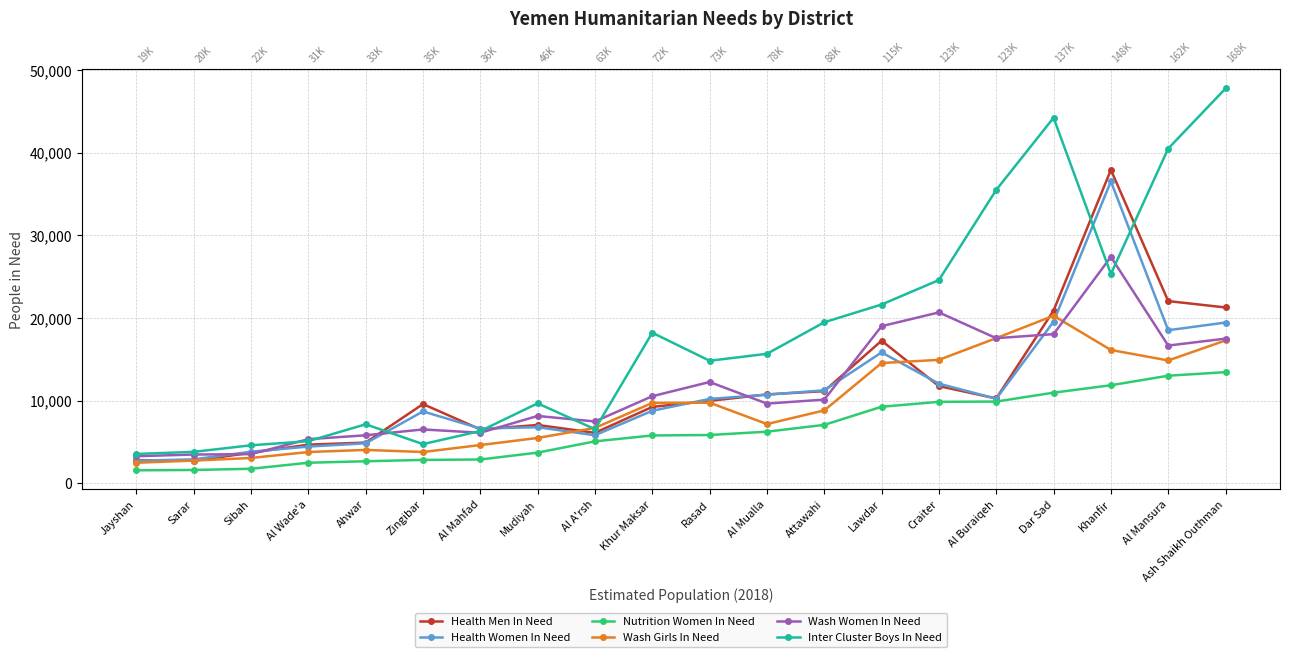

What is the spread (max minus min) of values at Attawahi?

12411